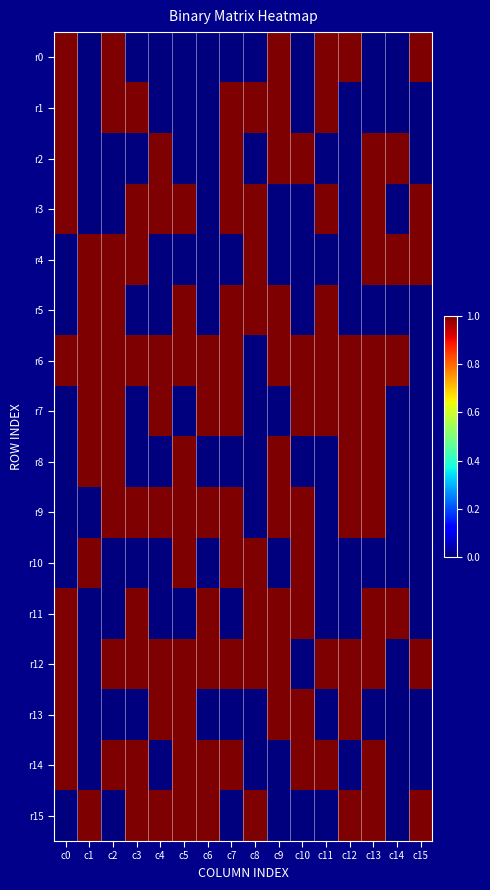

Which has a higher value, c8 or c11?

c11